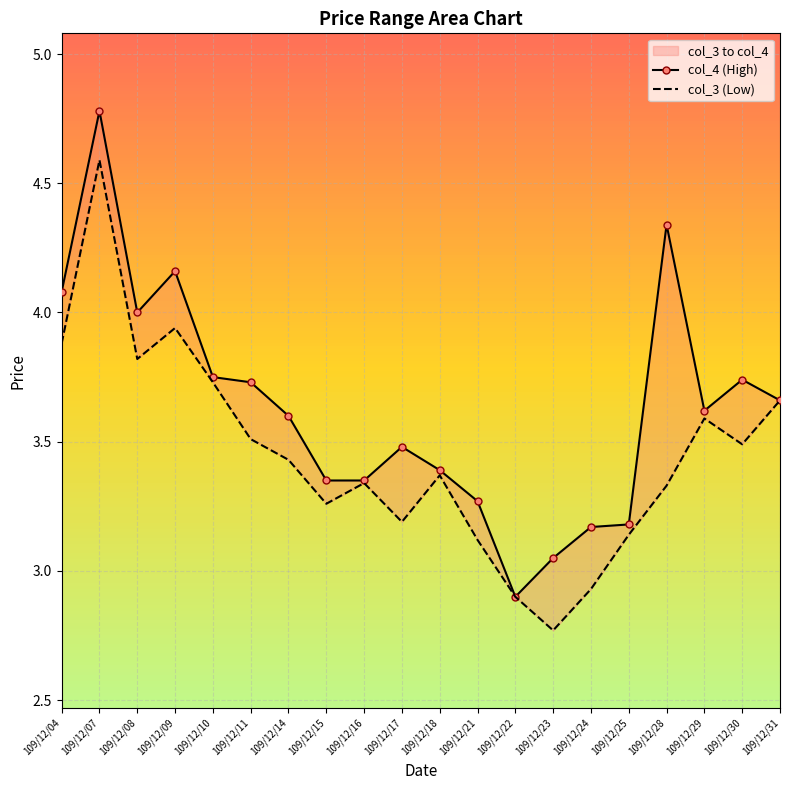

Rank the categories by col_3 (Low) value from lowest to highest.

109/12/23, 109/12/22, 109/12/24, 109/12/21, 109/12/25, 109/12/17, 109/12/15, 109/12/28, 109/12/16, 109/12/18, 109/12/14, 109/12/30, 109/12/11, 109/12/29, 109/12/31, 109/12/10, 109/12/08, 109/12/04, 109/12/09, 109/12/07